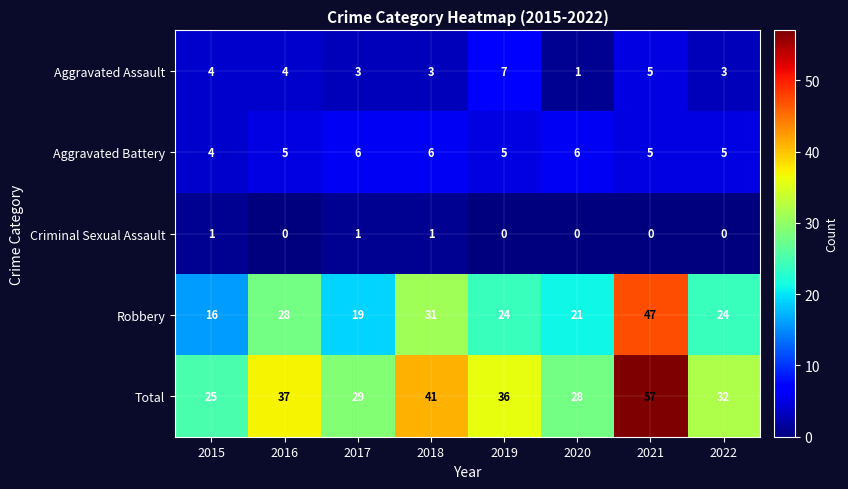

Which series changed the most between 2016 and 2017?

Robbery